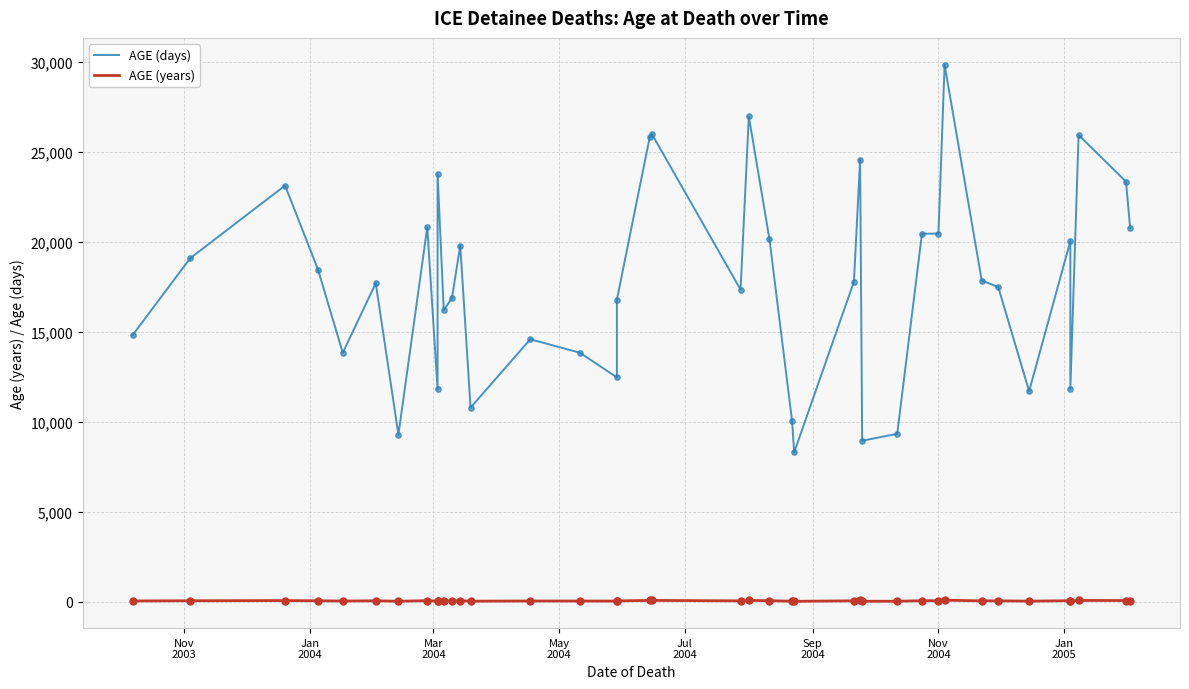

What are all the series names shown in the legend?

AGE (days), AGE (years)